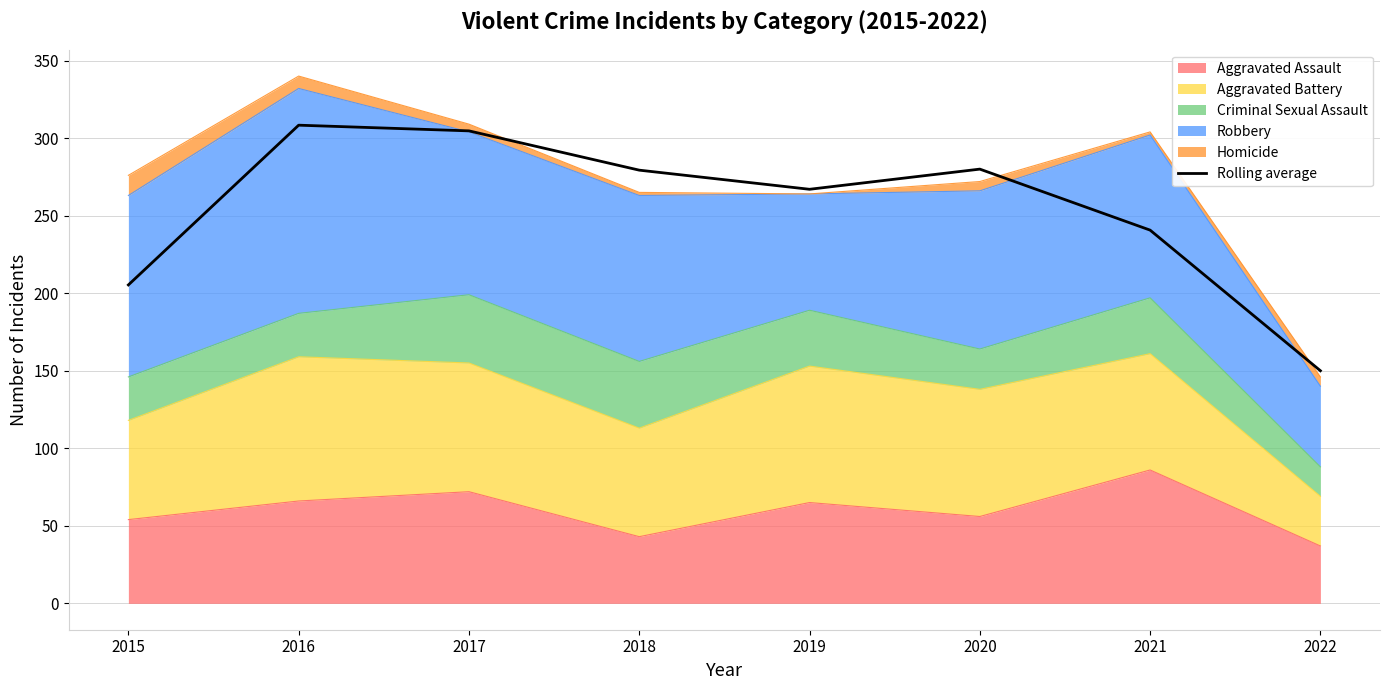

Reading right to left, what are all the values shown in this chart?

2022=150.0	2021=240.7	2020=280.0	2019=267.0	2018=279.3	2017=304.7	2016=308.3	2015=205.3